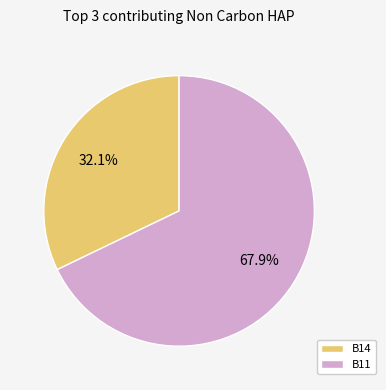

The B14 slice represents 32% of the pie. True or false?

True